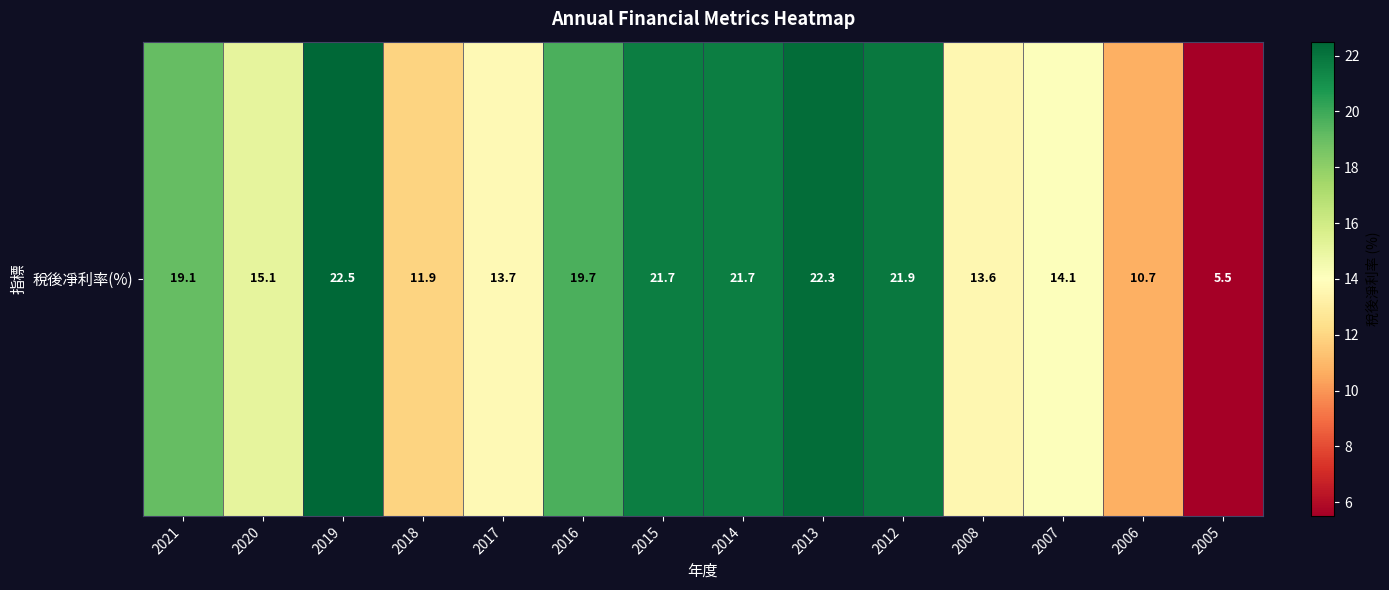

Approximately how many times larger is the value at 2007 compared to 2020?

0.9